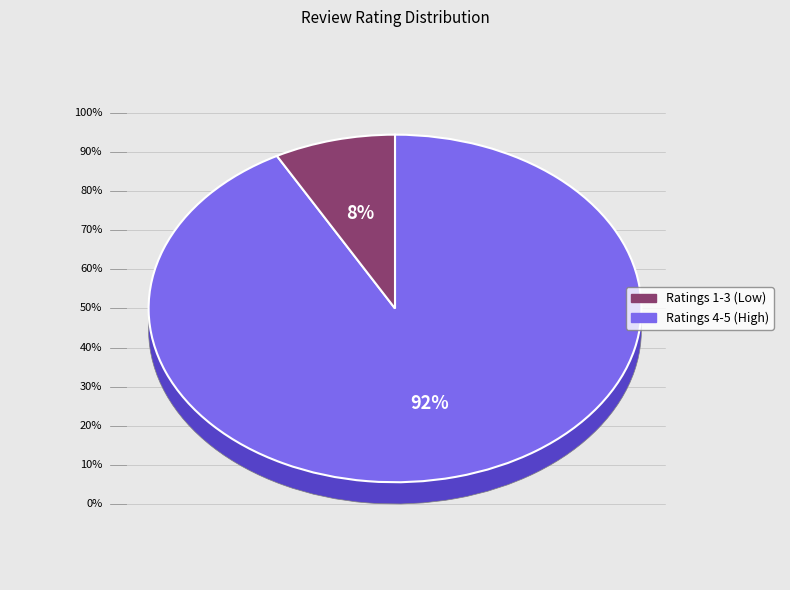

Between 3 and 4, which is larger?

4